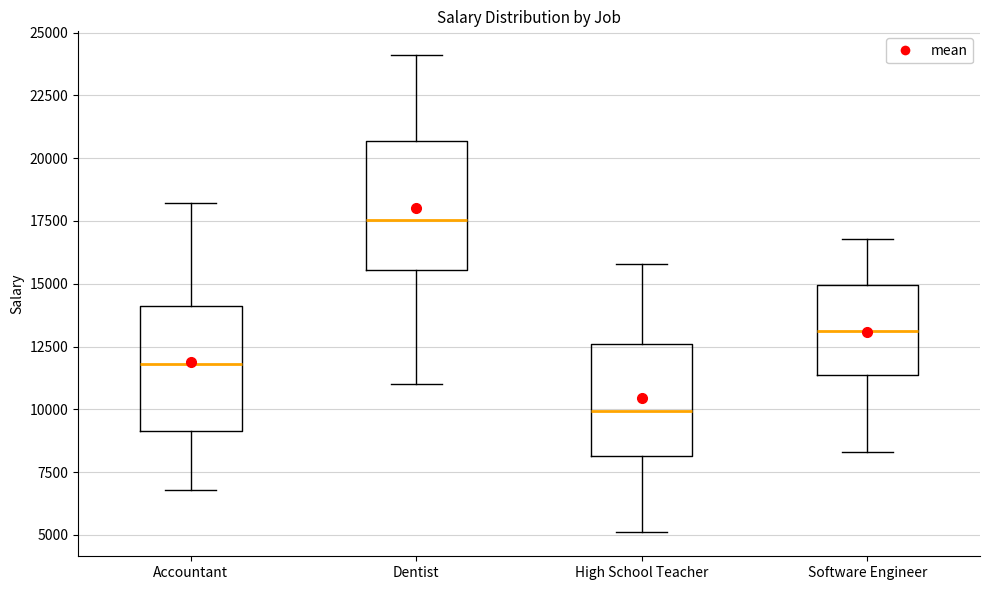

Which box has the highest median line?

Dentist